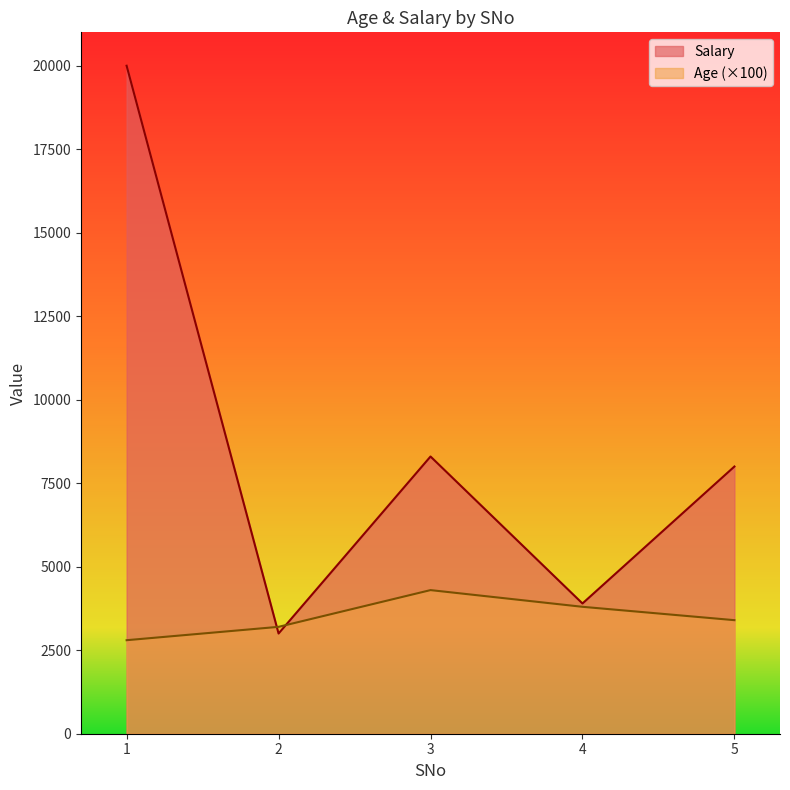

How many lines are shown in the chart?

2